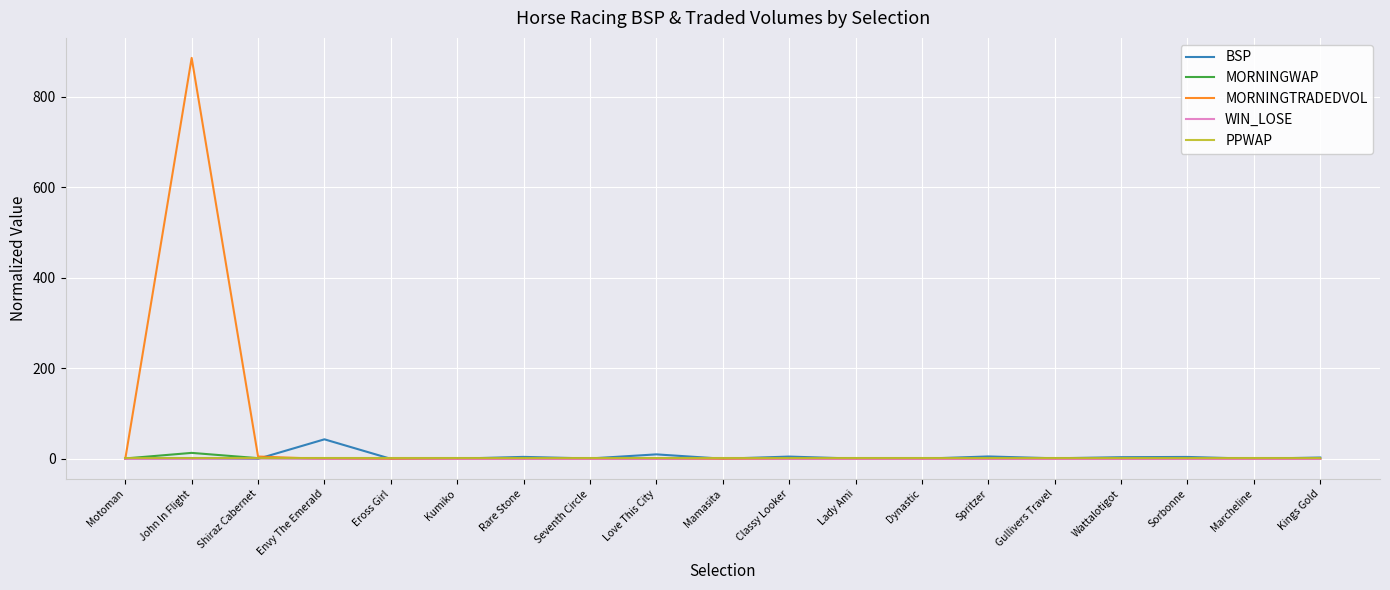

What is the maximum value shown in the chart?

886.1